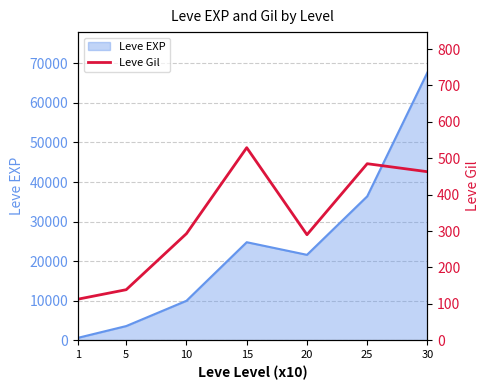

The chart shows a value of 529 at 15. True or false?

True